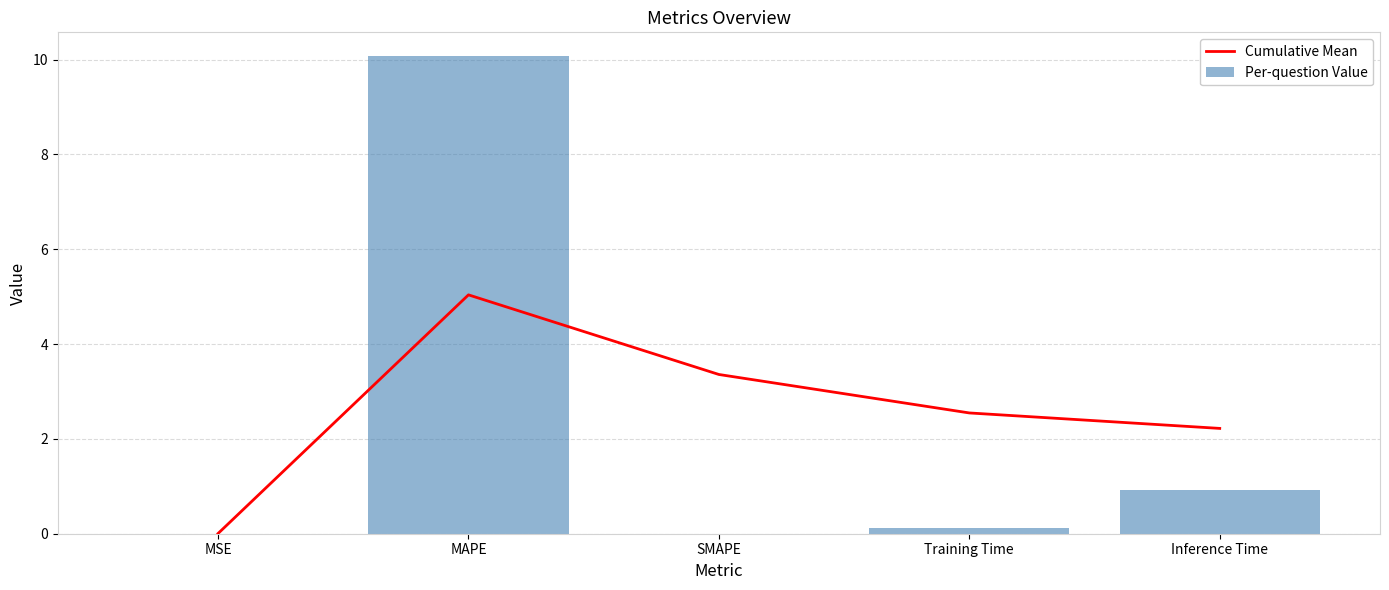

Rank the series at Training Time from highest to lowest value.

Cumulative Mean, Per-question Value